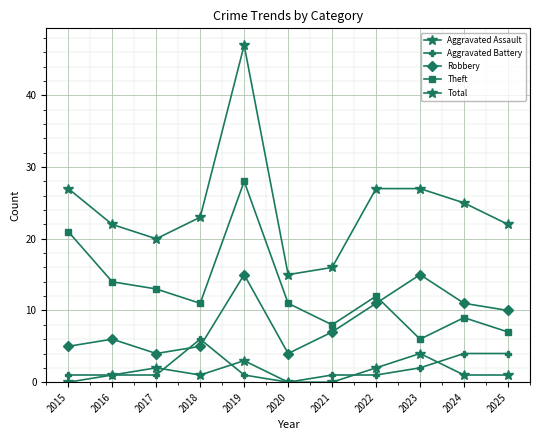

How many interior local peaks does the Aggravated Battery series have?

1